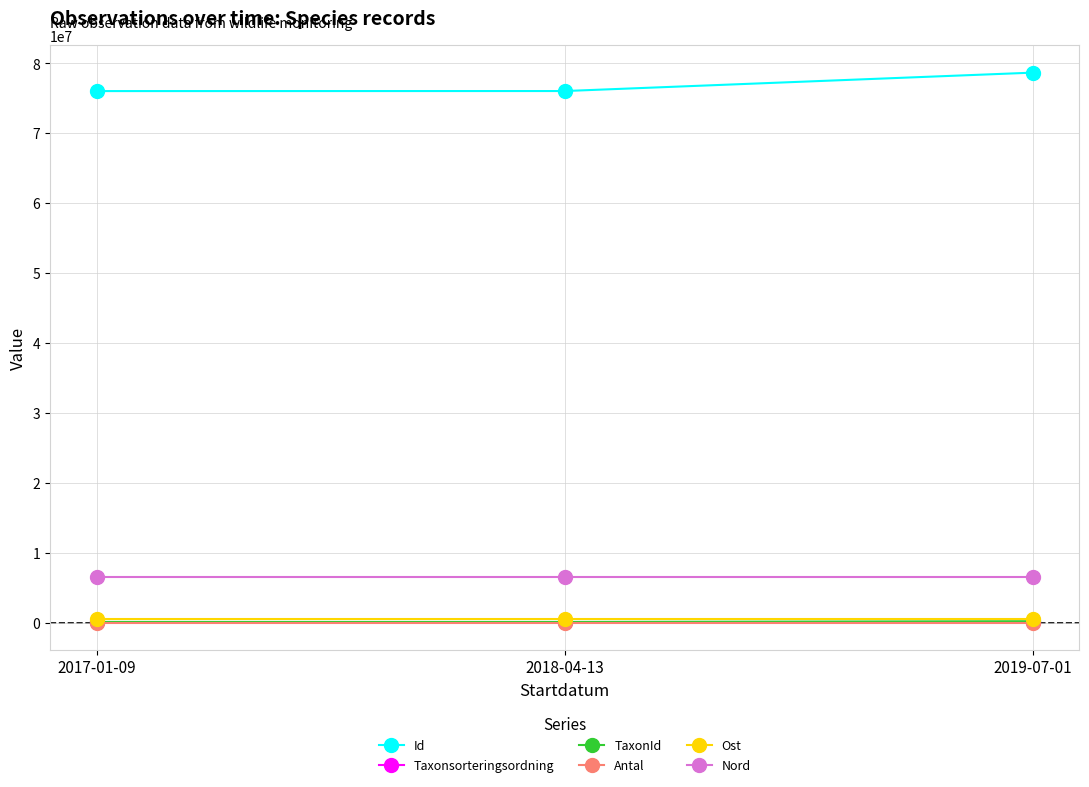

Which series has the largest total across all categories?

Id